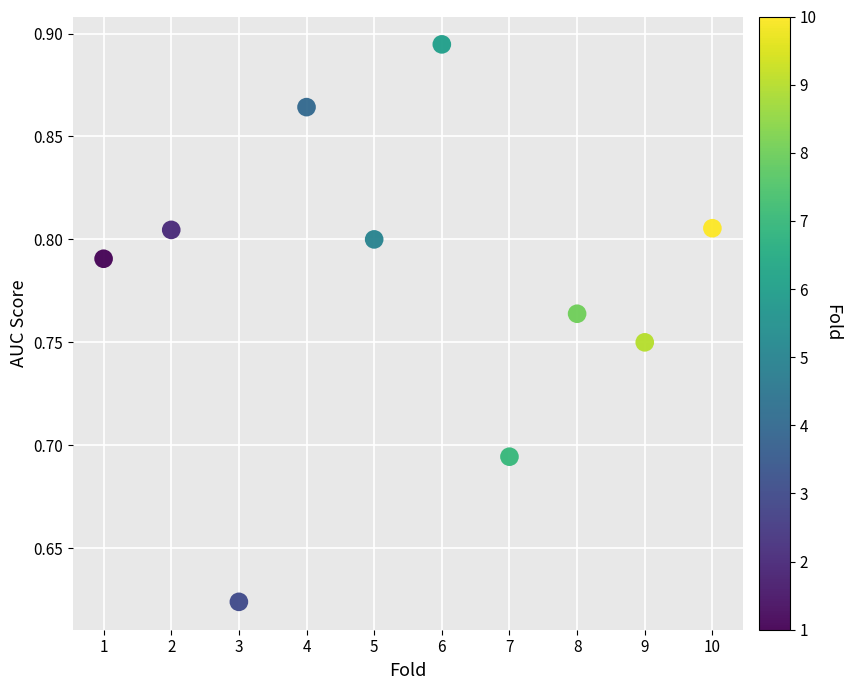

What is the average X value?

5.5